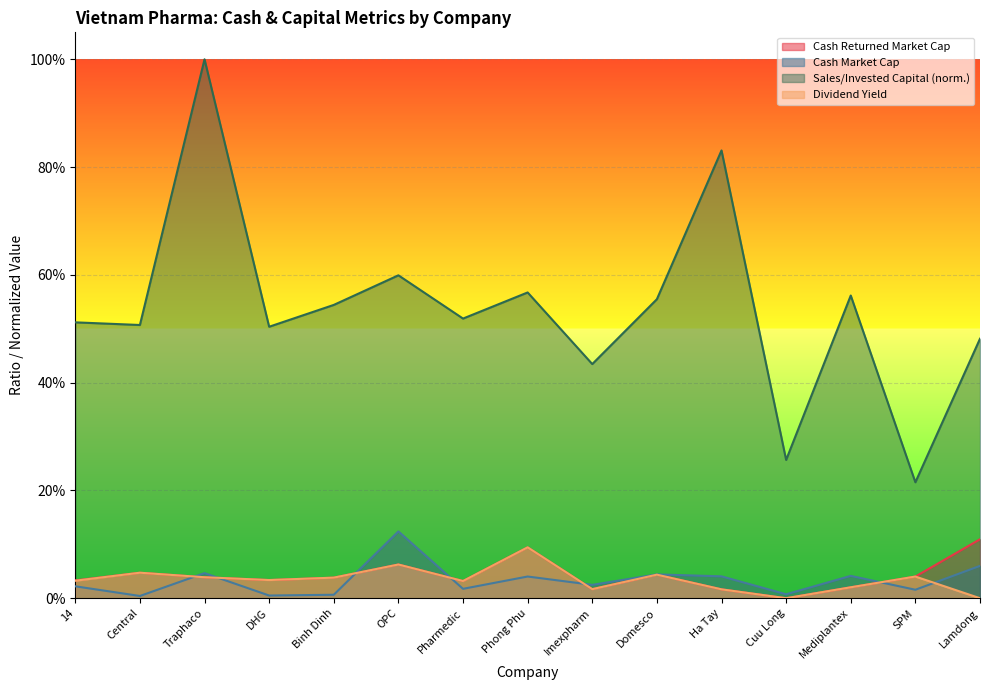

Between Ha Tay and Imexpharm, which is larger?

Imexpharm